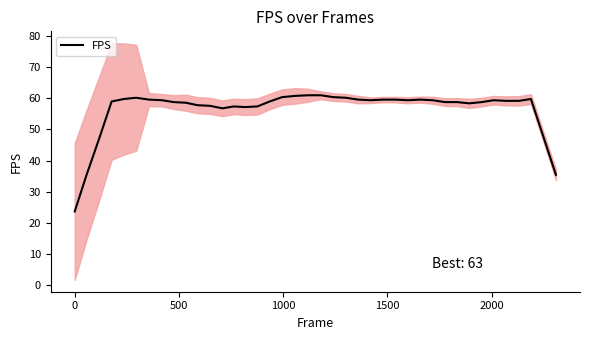

What is the value of the 5th point from the left?

59.8